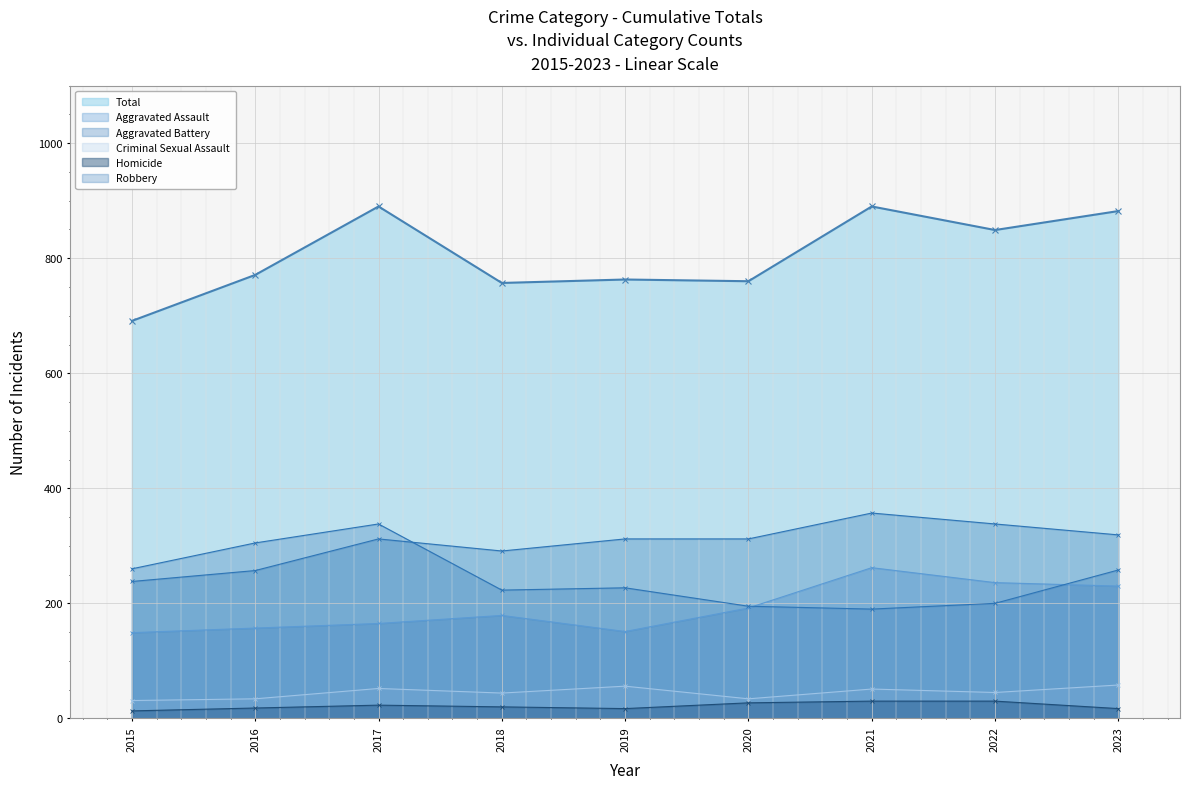

What is the difference between the Criminal Sexual Assault values at 2020 and 2019?

22